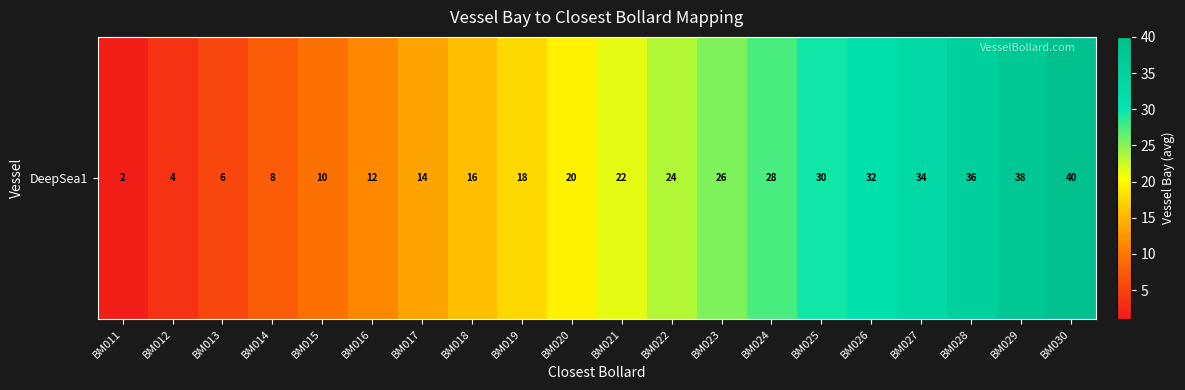

The value at BM018 is 15.5. True or false?

True